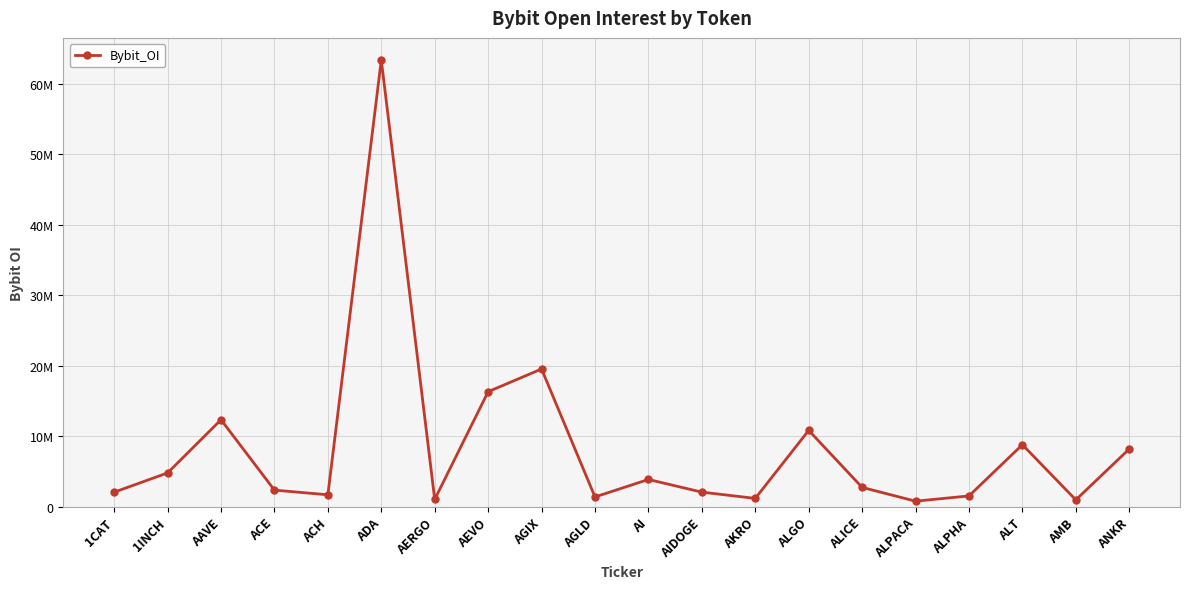

Between AEVO and ALICE, which is larger?

AEVO